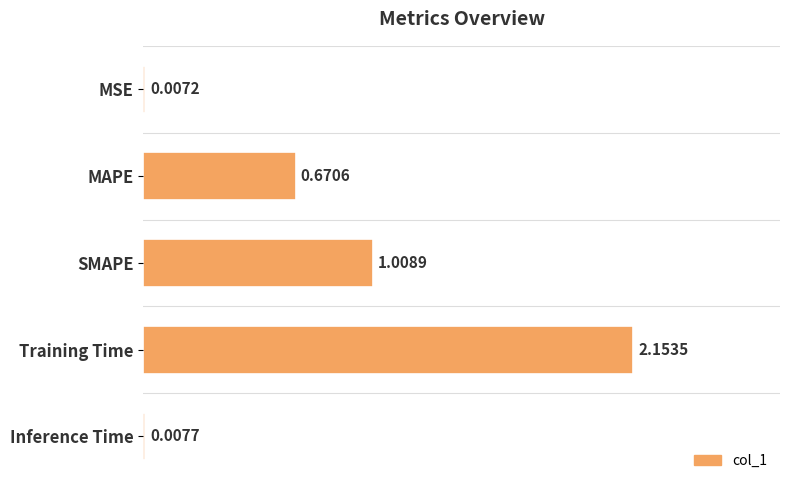

Which label corresponds to the largest value in the chart?

Training Time